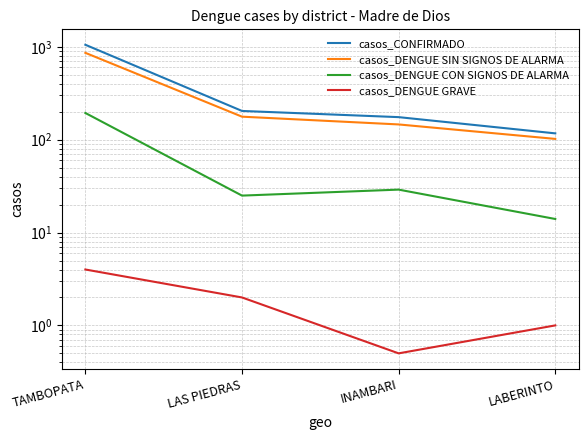

What is the difference between the casos_DENGUE CON SIGNOS DE ALARMA values at LAS PIEDRAS and TAMBOPATA?

169.0